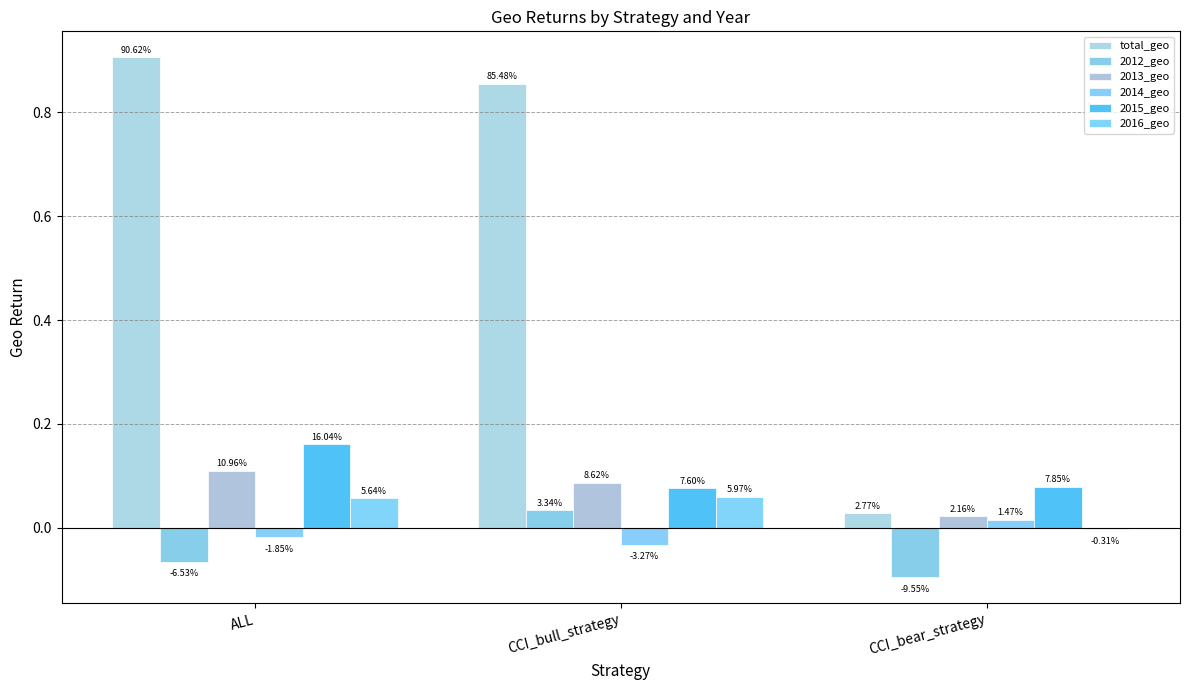

True or false: 2015_geo has a value of 0.1 at CCI_bull_strategy.

True